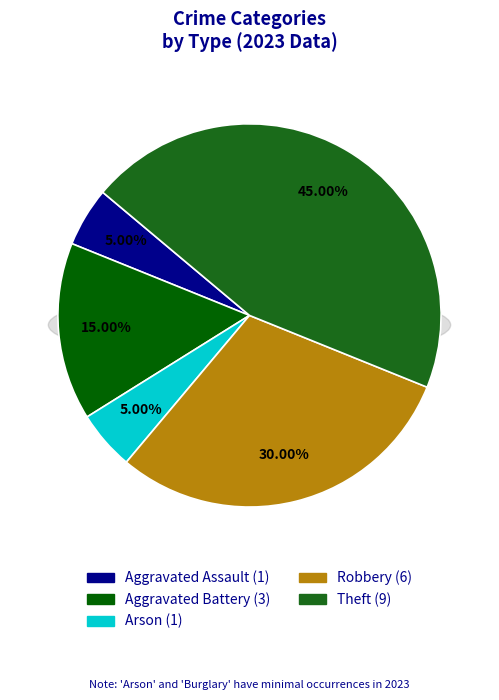

True or false: Burglary accounts for 13% of the total.

False